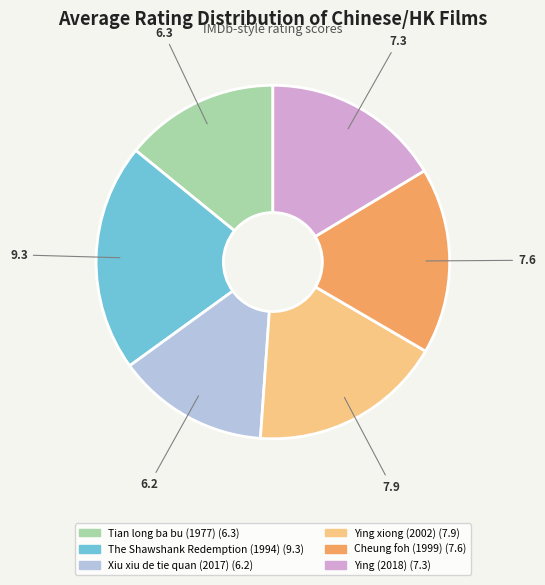

The Cheung foh (1999) slice represents 7% of the pie. True or false?

False